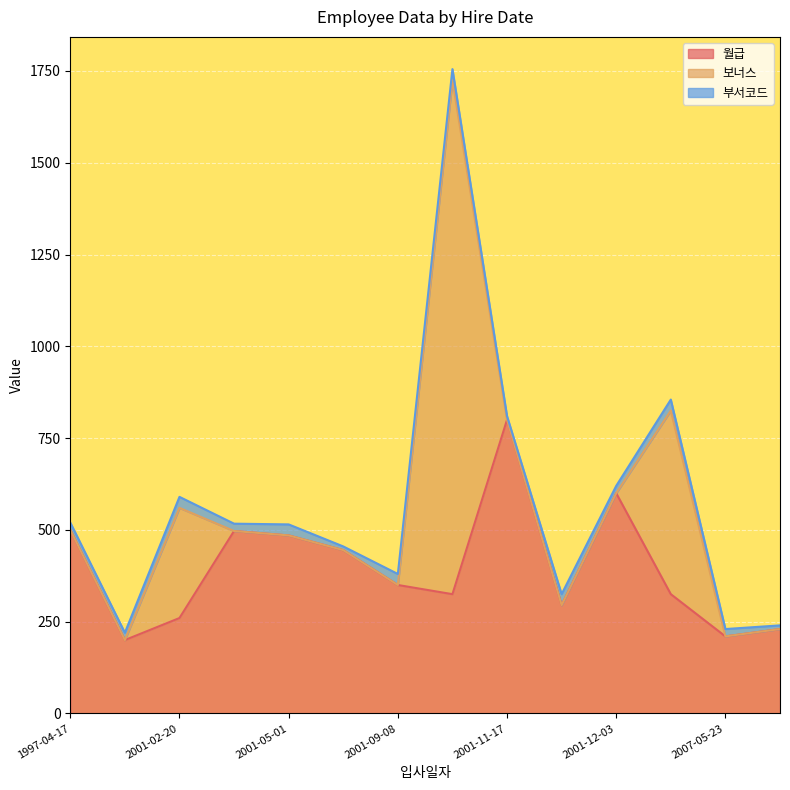

At which label does 월급 reach its peak?

2001-11-17